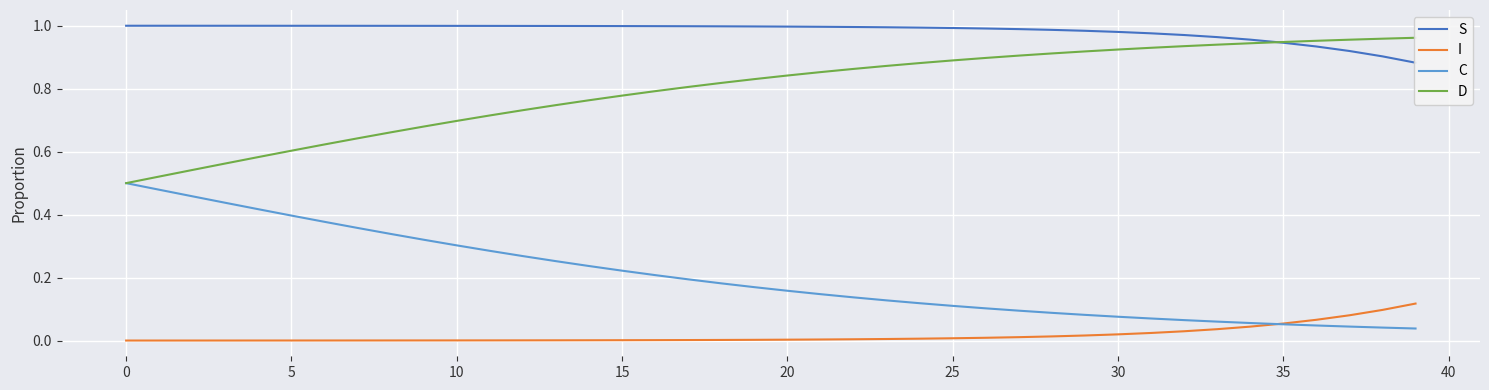

How many series are shown in this chart?

4